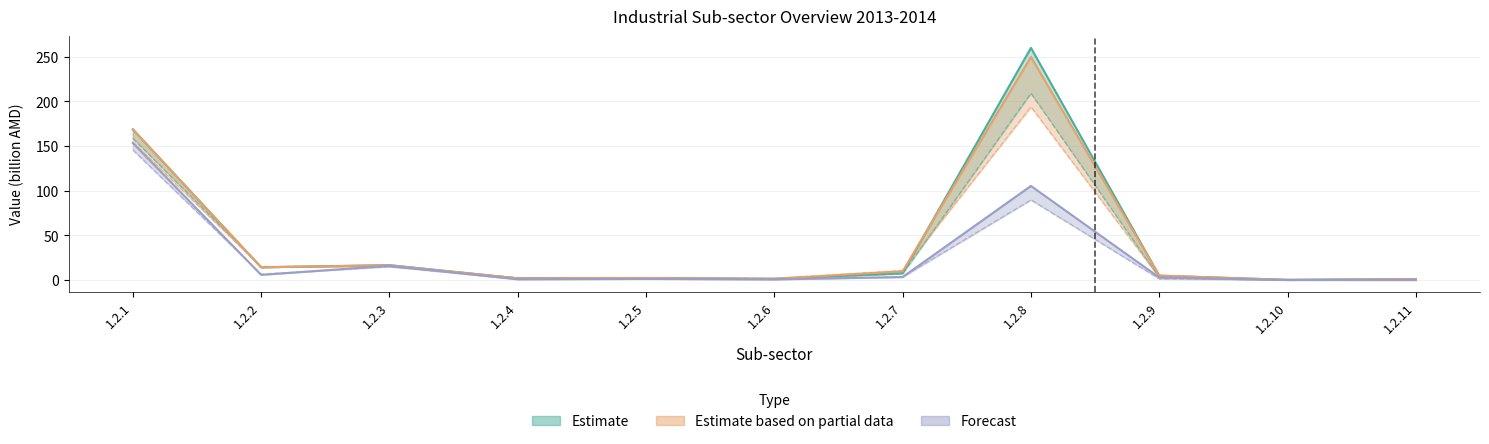

At which label is Sales 2014 closest to 125?

1.2.1